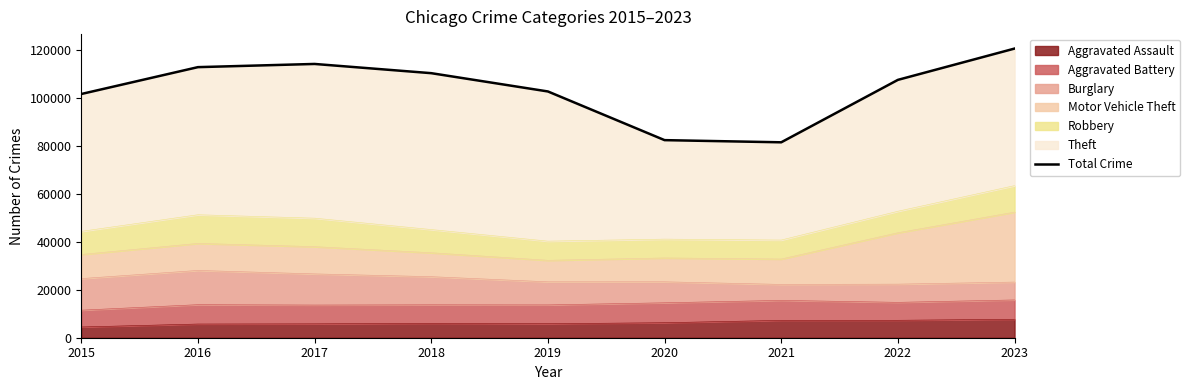

What is the sum of the values at 2021 and 2015?

183317